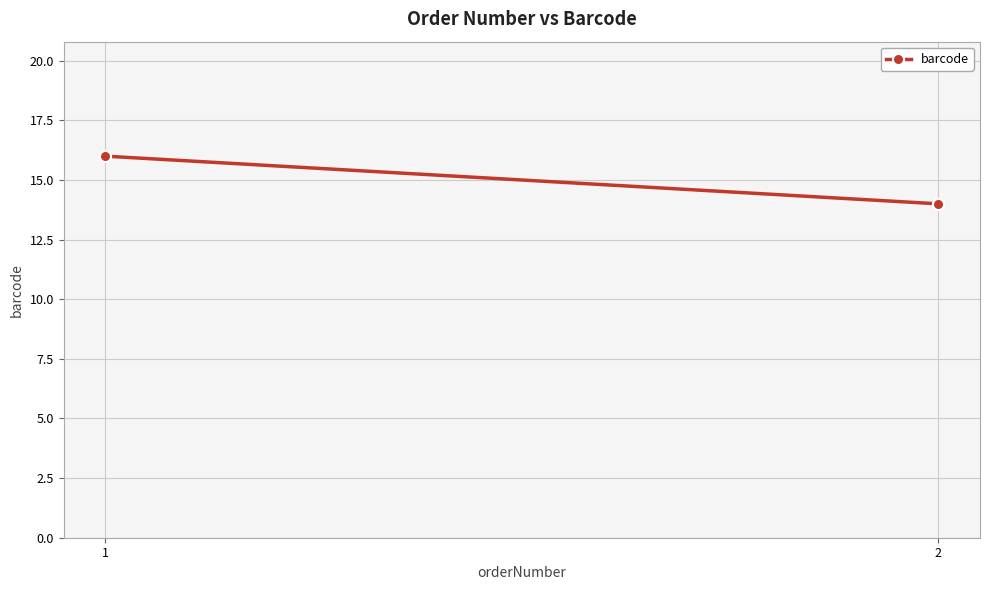

How many lines are shown in the chart?

1